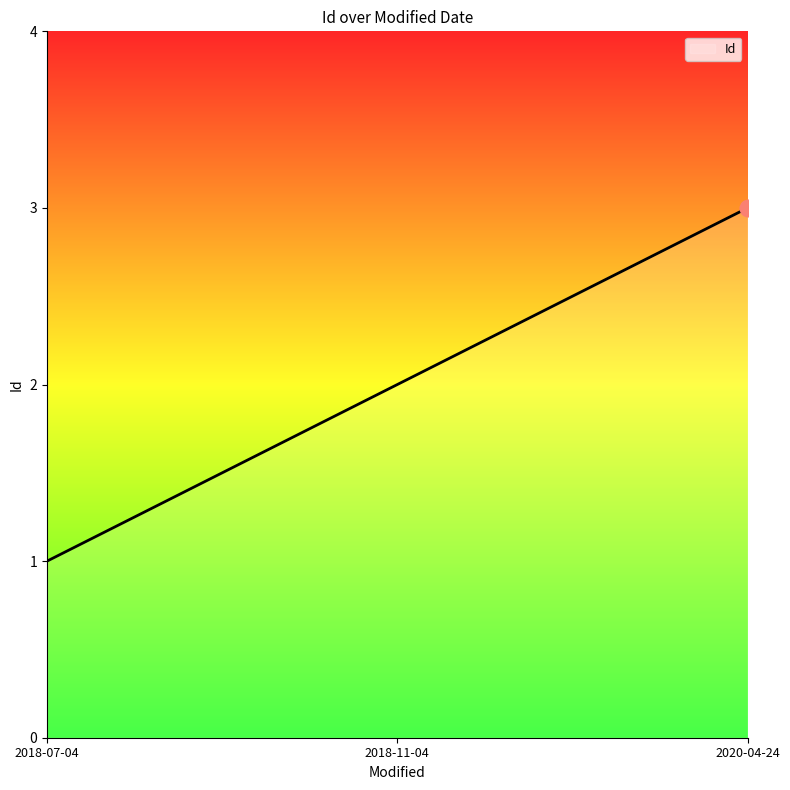

How many series are shown in this chart?

1